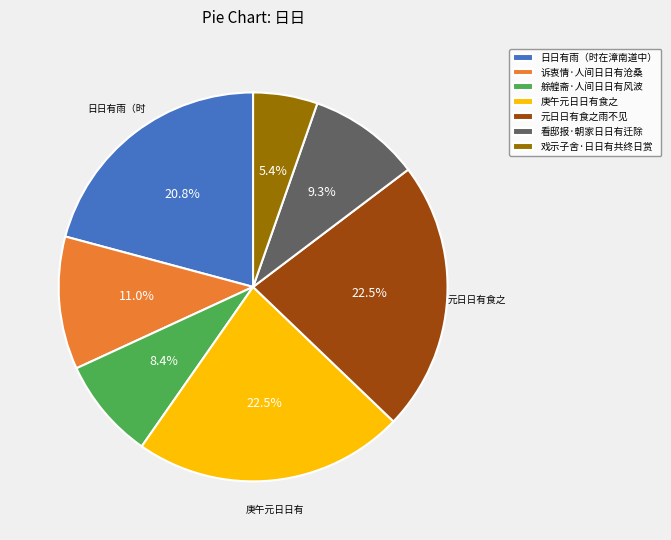

To the nearest percent, what is the difference between the largest and smallest slice percentages?

17%